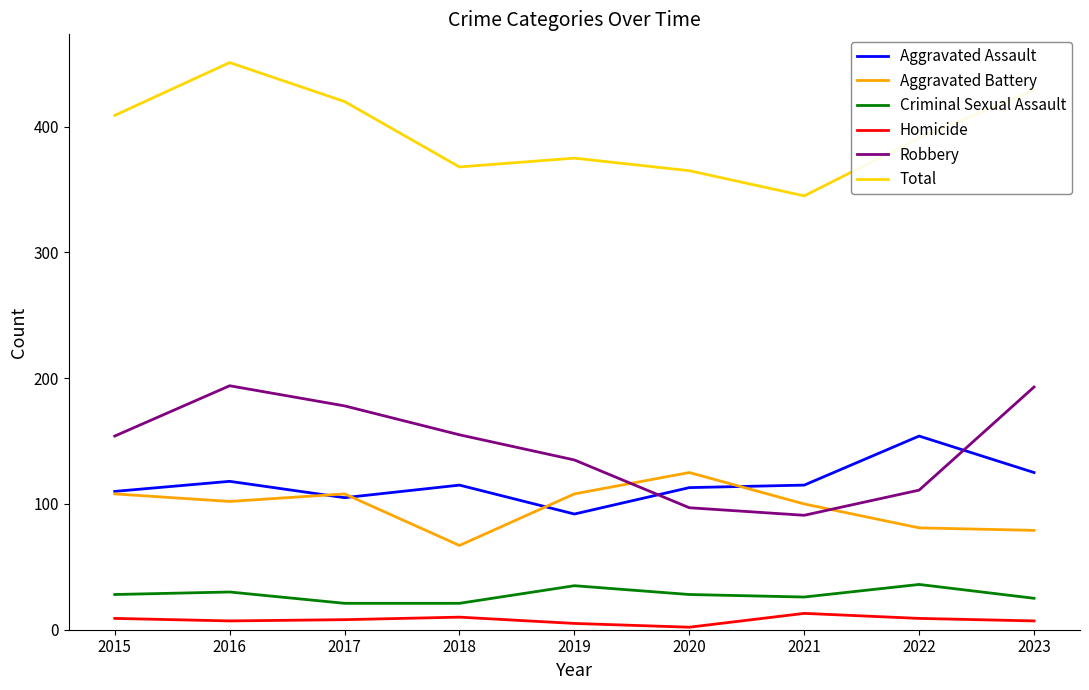

True or false: Aggravated Battery and Robbery intersect in this chart.

True